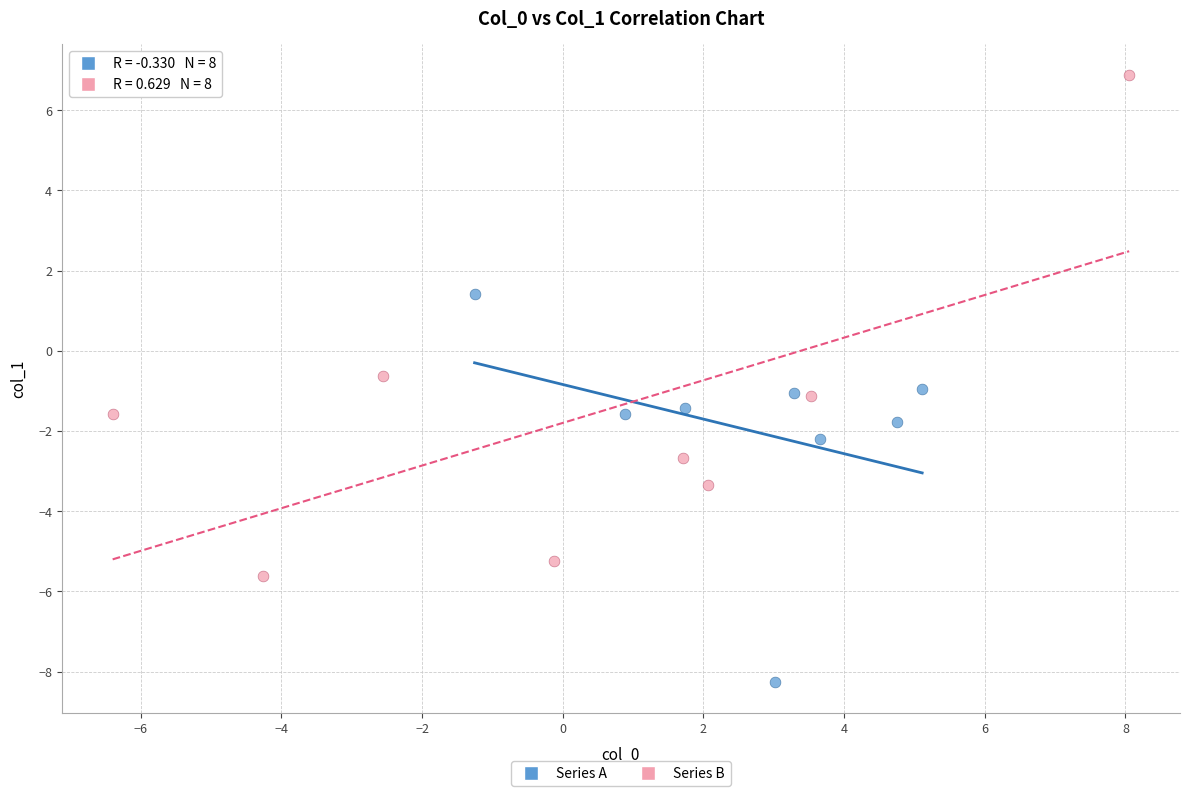

Which series has the largest Y range (max minus min)?

Series B